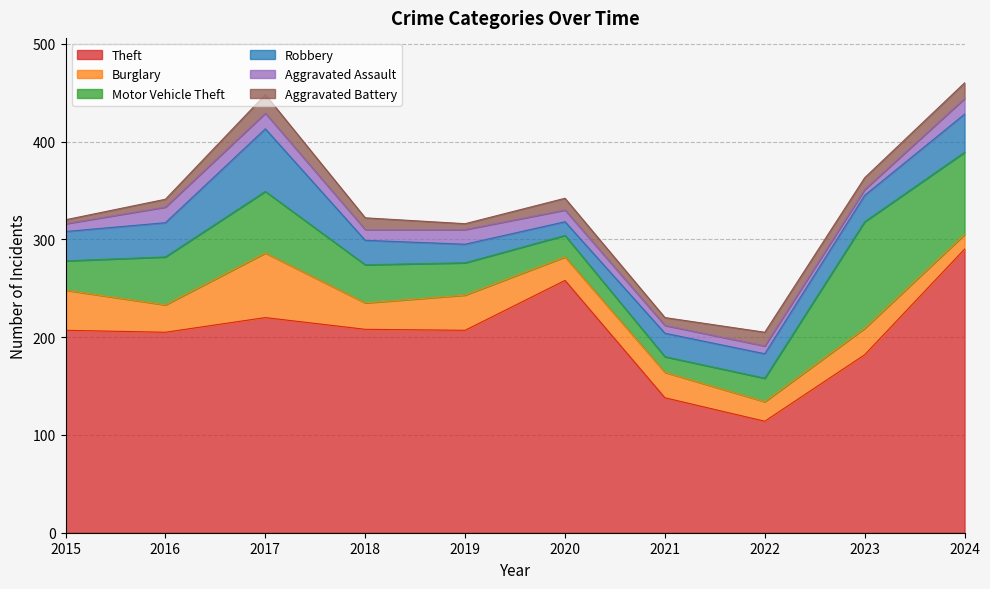

Which label corresponds to the smallest value in the chart?

2015